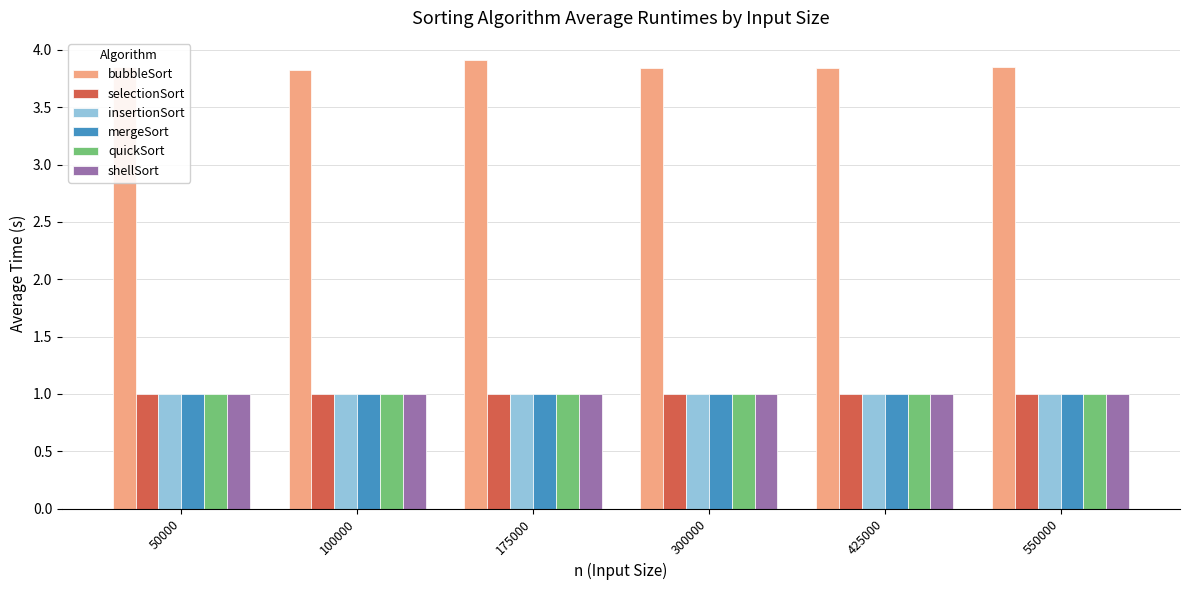

Is it true that selectionSort equals 1.5 at 50000?

False